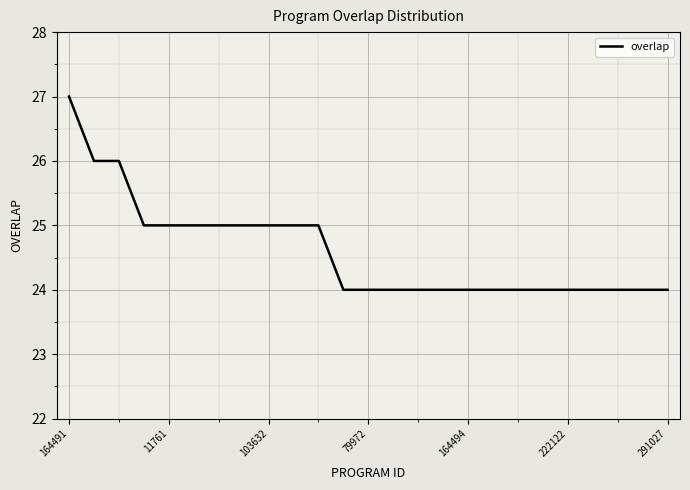

What is the smallest value displayed?

24